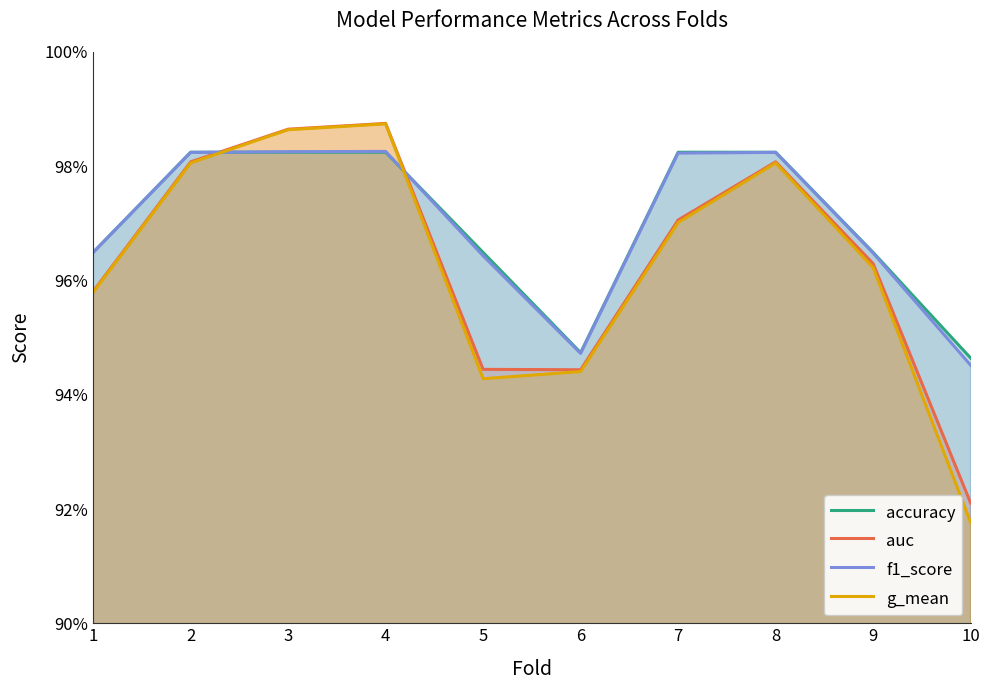

Does the chart have visible grid lines?

No